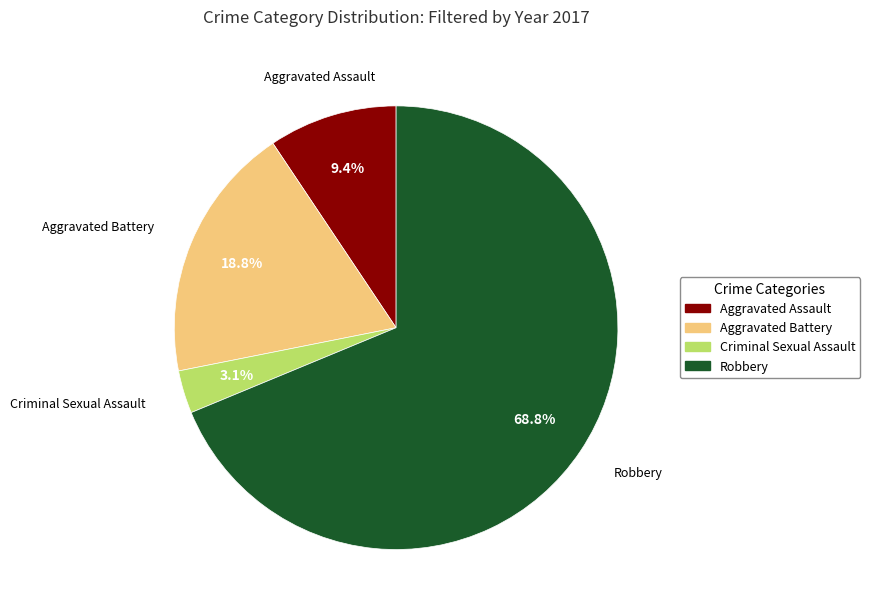

What percentage is NOT represented by Aggravated Assault?

90.6%